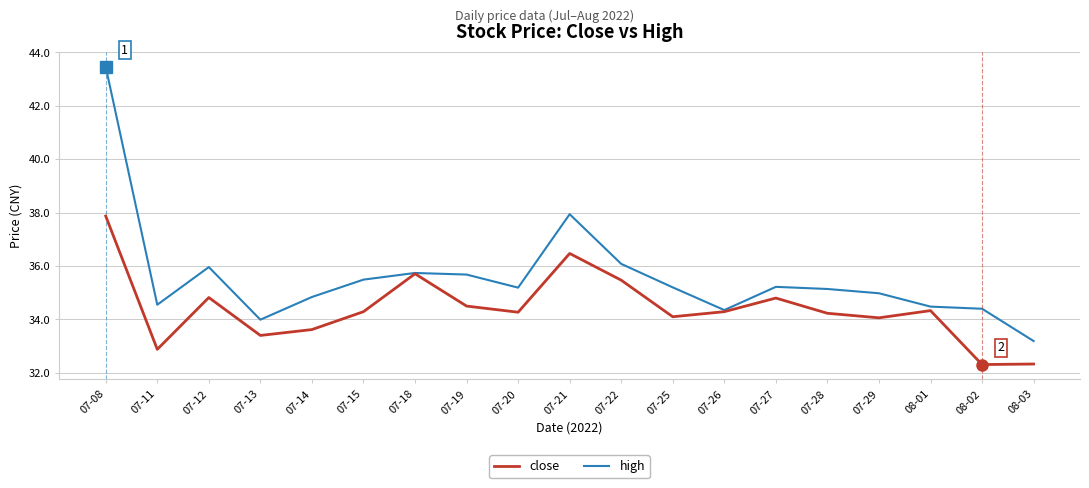

Read the close value at 07-12.

34.8